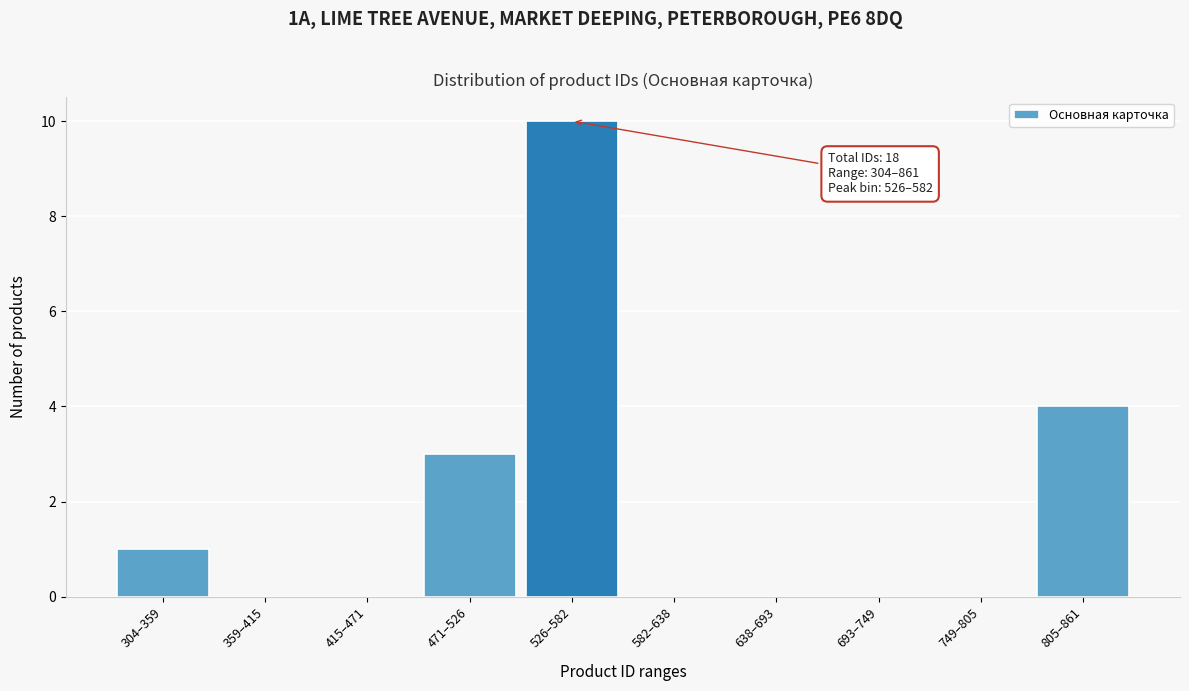

Reading left to right, transcribe all the data shown in this chart.

304–359=1	359–415=0	415–471=0	471–526=3	526–582=10	582–638=0	638–693=0	693–749=0	749–805=0	805–861=4